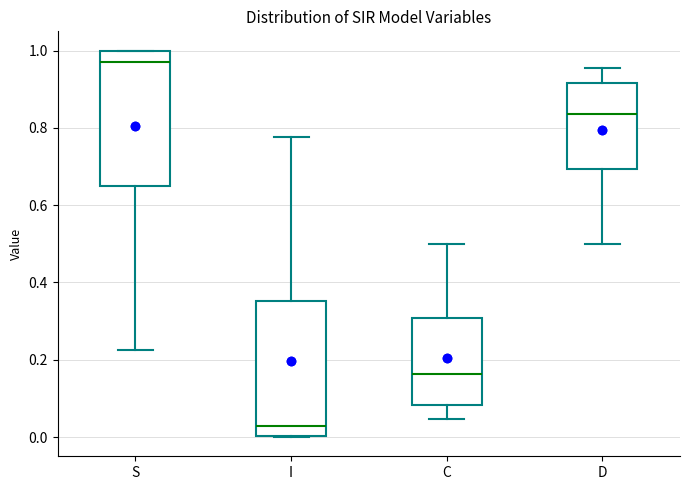

Where is the upper edge of the box for C on the y-axis? The values are not printed on the chart, so give them approximately, as read against the axis.

0.30